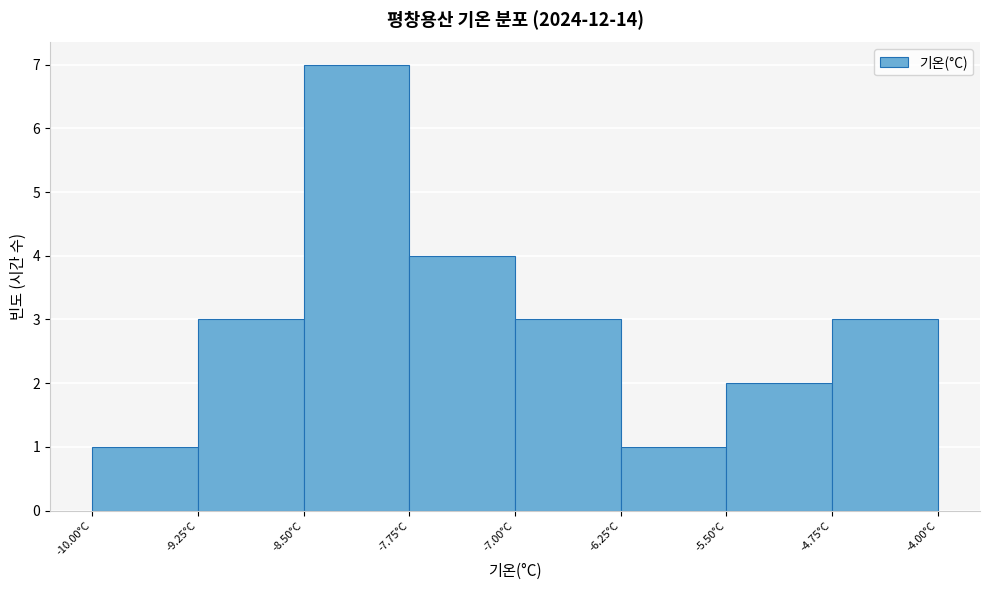

How tall is the bar that spans -7.00 to -6.25 on the x-axis? Neither the bar edges nor the heights are printed on the chart, so give them approximately, as read against the axes.

3